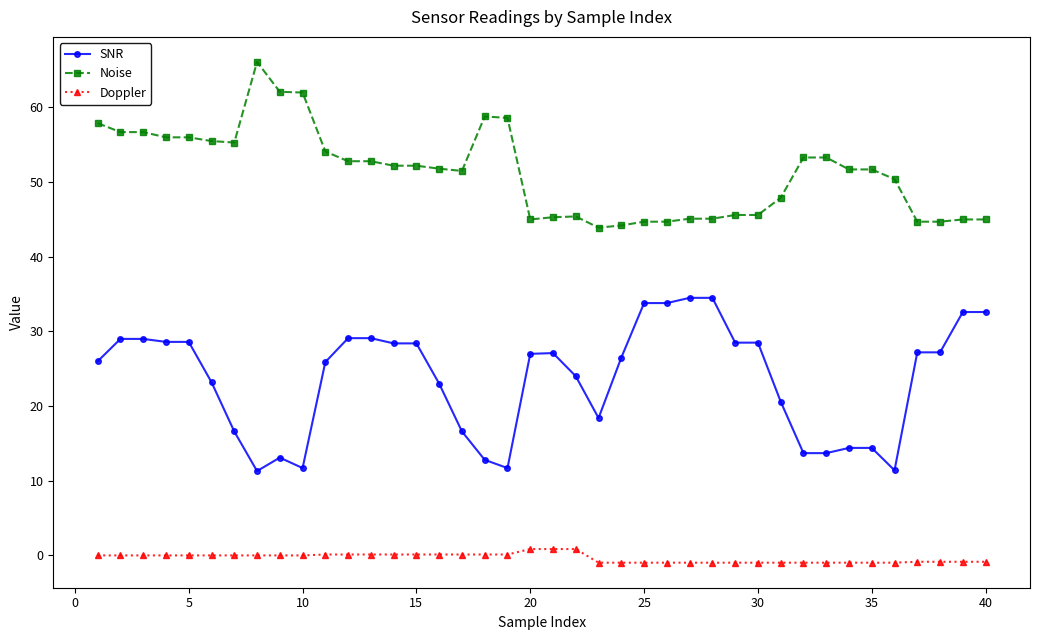

How many data points does each series have?

40